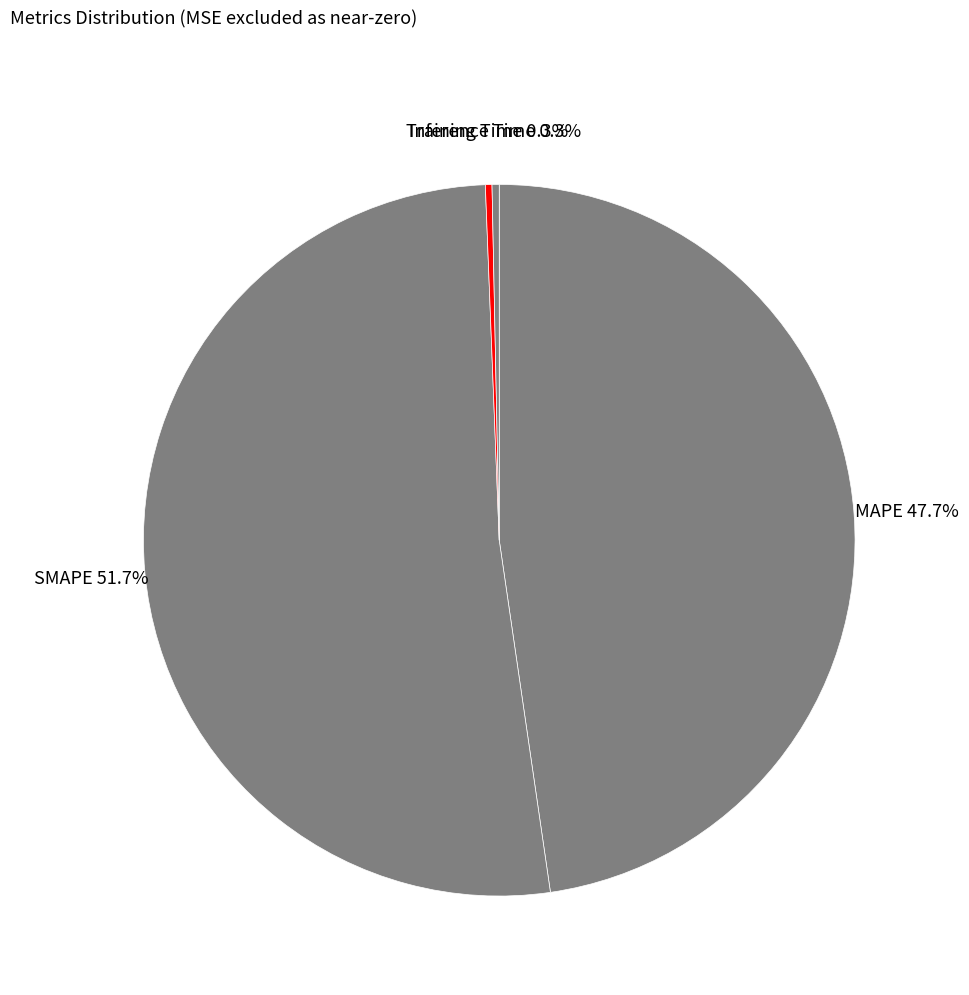

What percentage is NOT represented by Inference Time?

99.7%